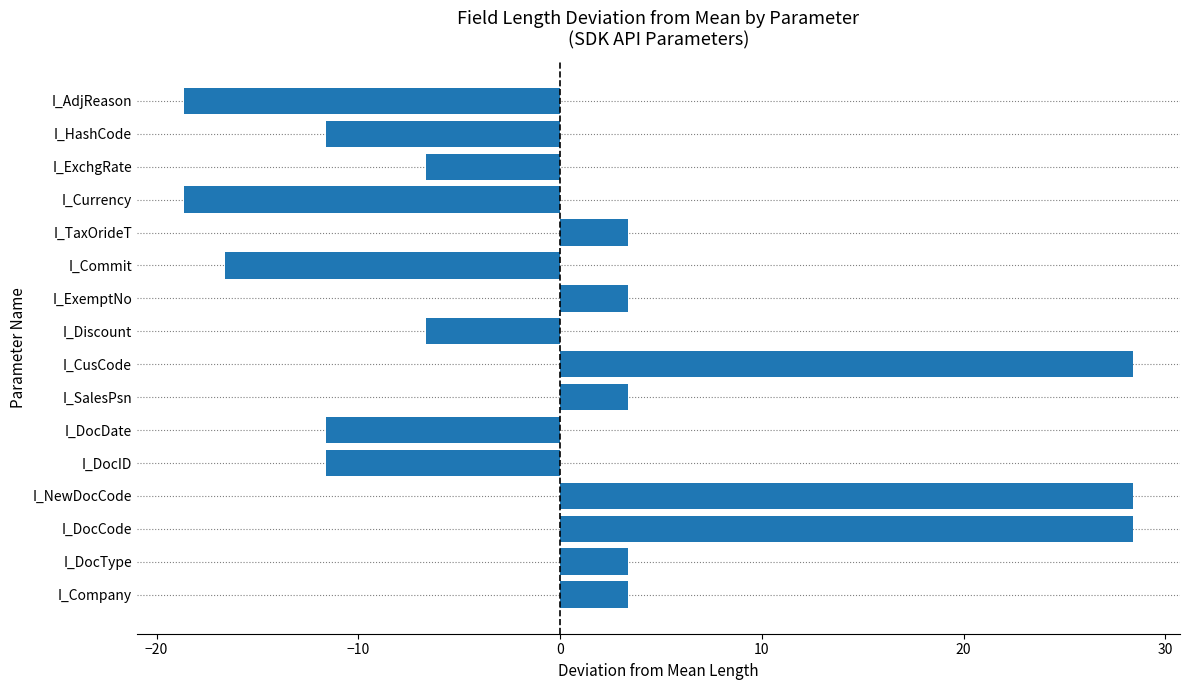

Between I_DocDate and I_Discount, which is larger?

I_Discount